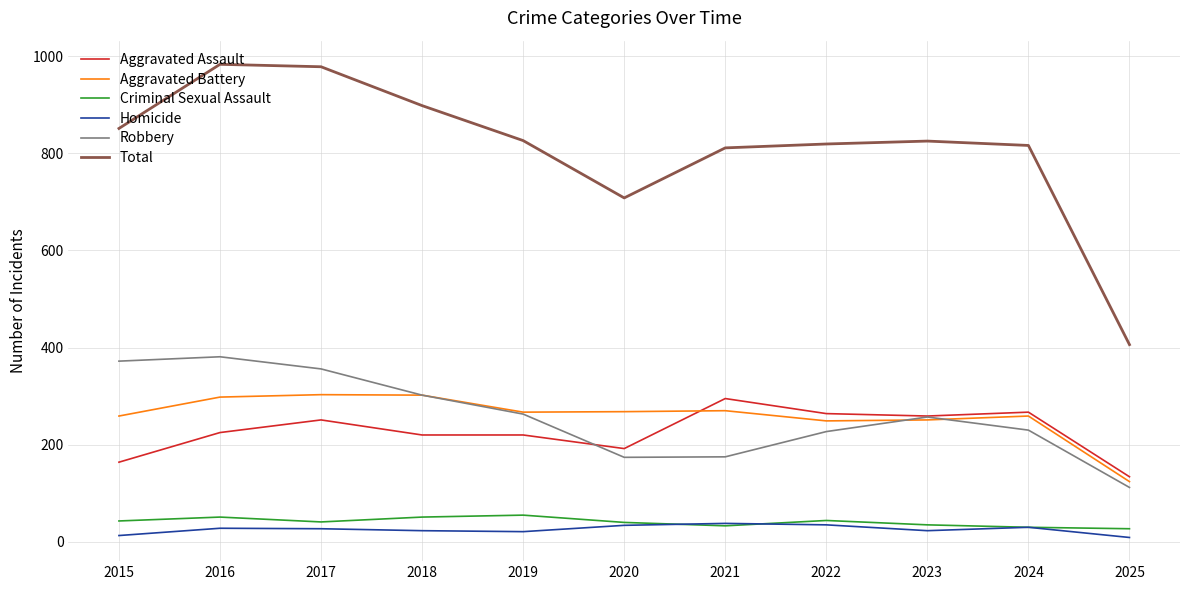

What is the spread (max minus min) of values at 2017?

951